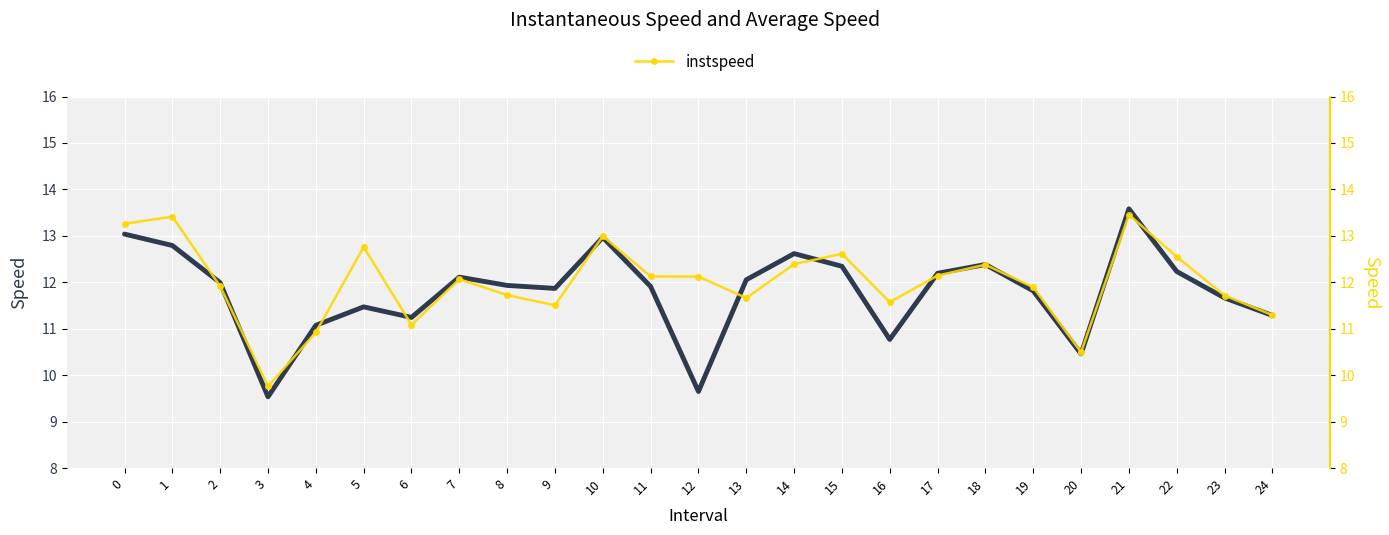

Where is the first local minimum for instspeed?

3